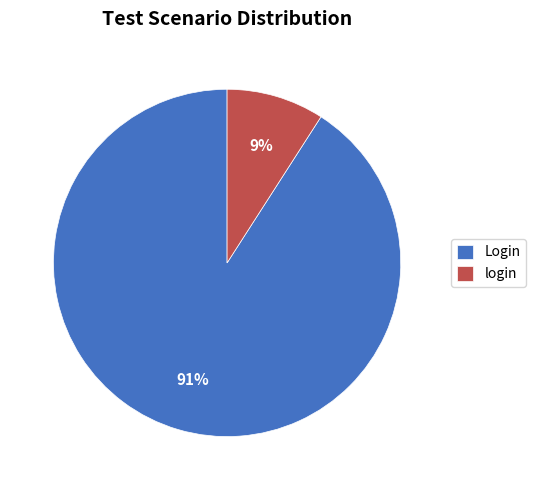

To the nearest percent, what is the difference between the largest and smallest slice percentages?

82%